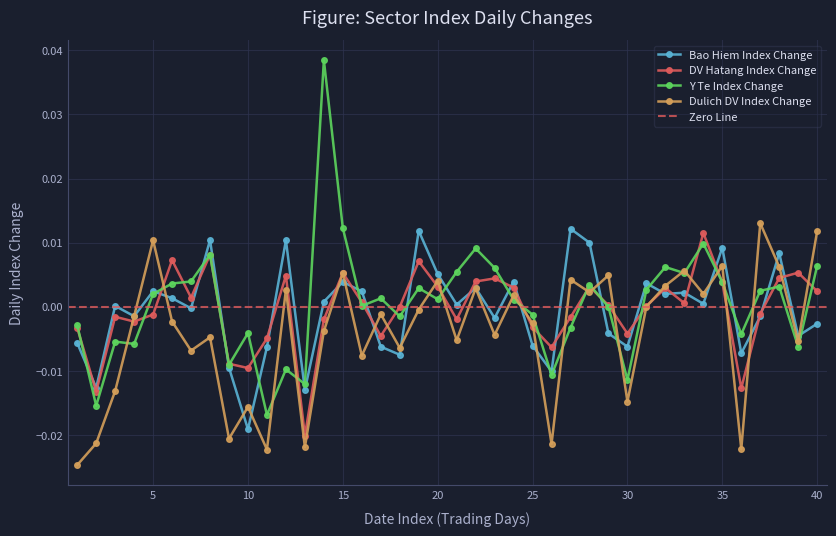

In Dulich DV Index Change, how many points are higher than both neighbors (excluding endpoints)?

14